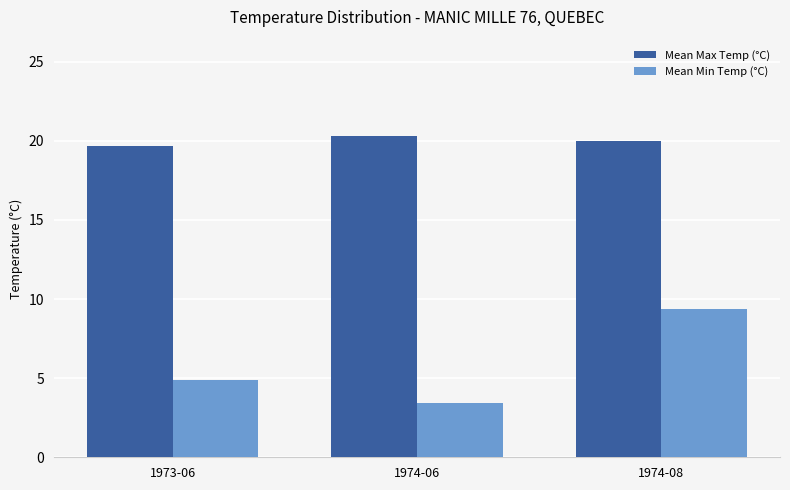

At which label is Mean Min Temp (°C) closest to 6?

1973-06